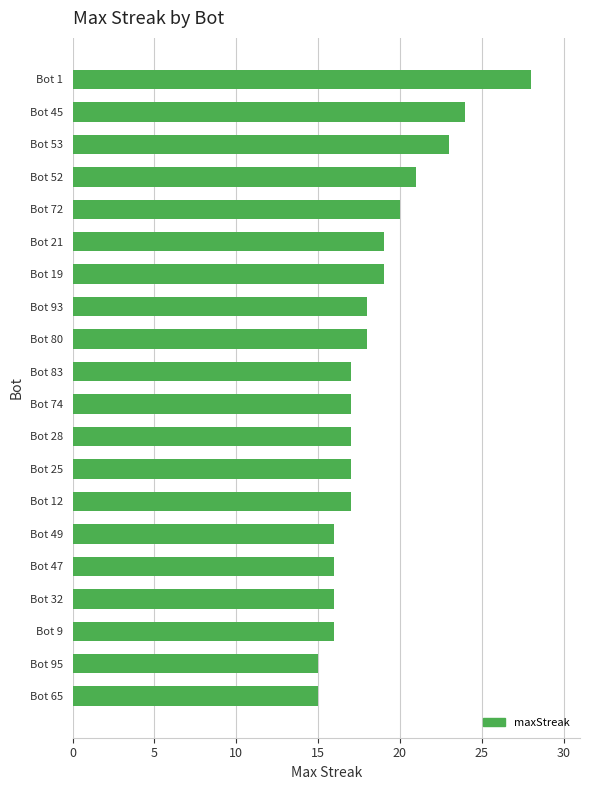

Are the bars horizontal?

Yes